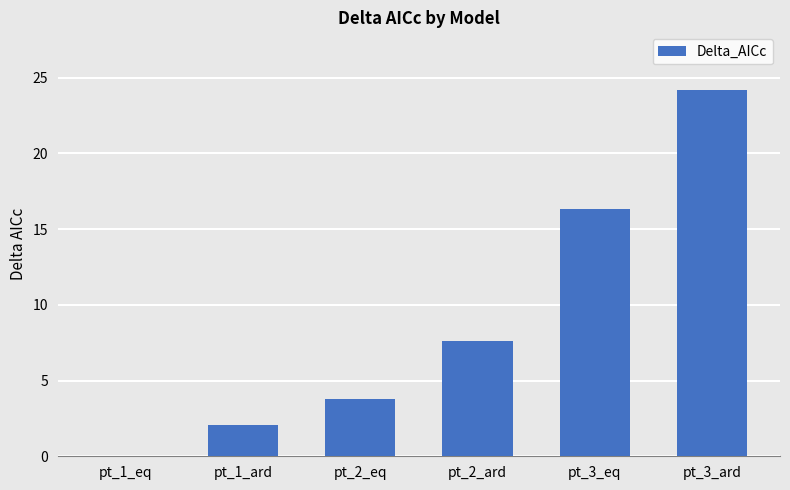

At which category does the chart reach its peak across all series?

pt_3_ard